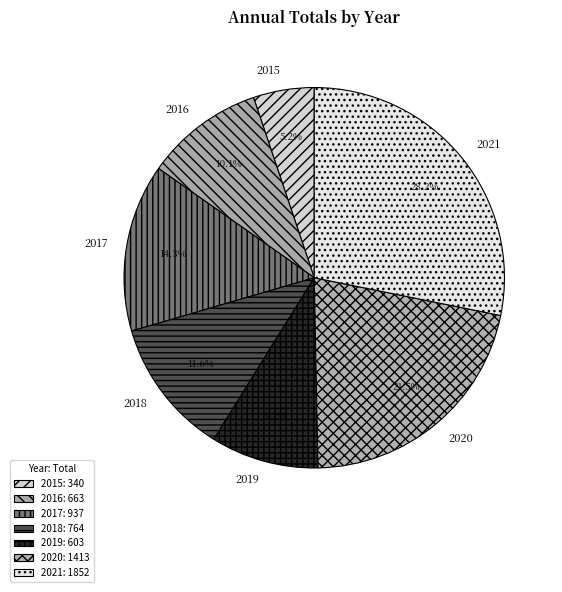

How much of the chart is everything except 2017?

85.7%